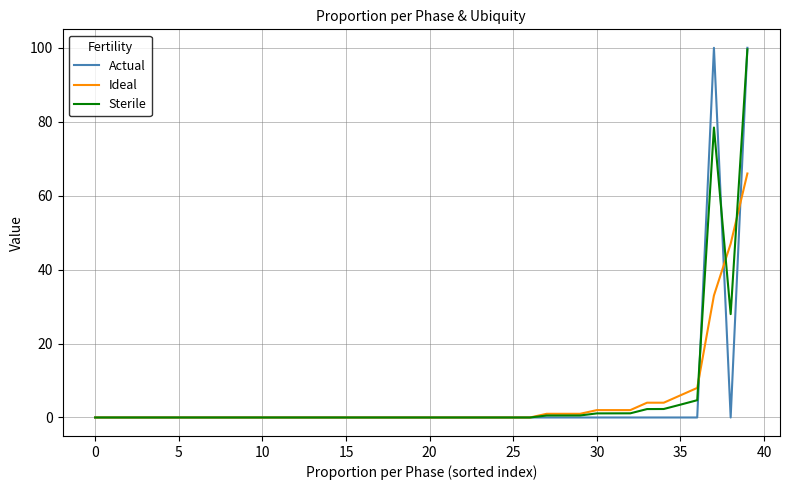

What is the average value of the Sterile series?

5.6